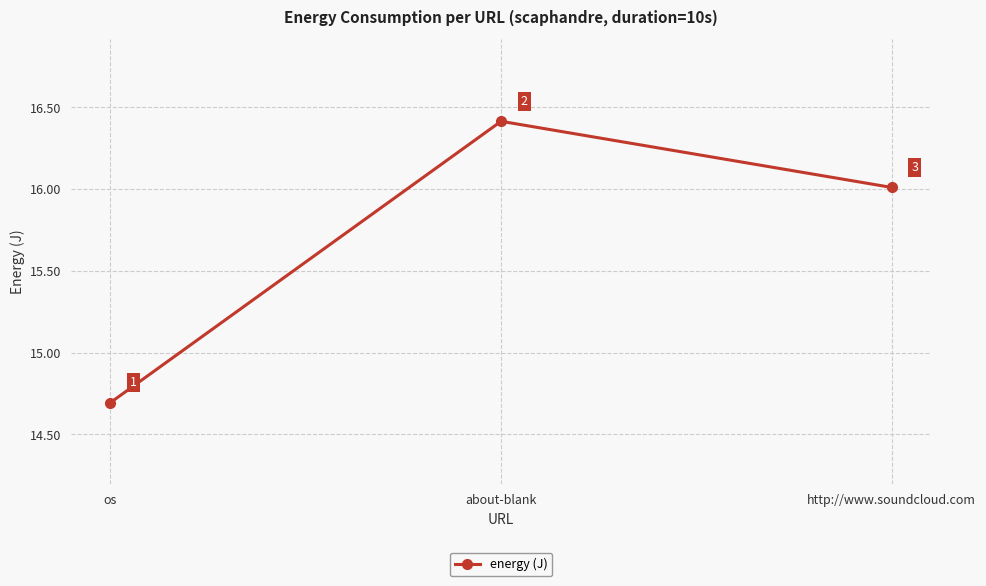

What is the change in value from os to about-blank?

+1.7